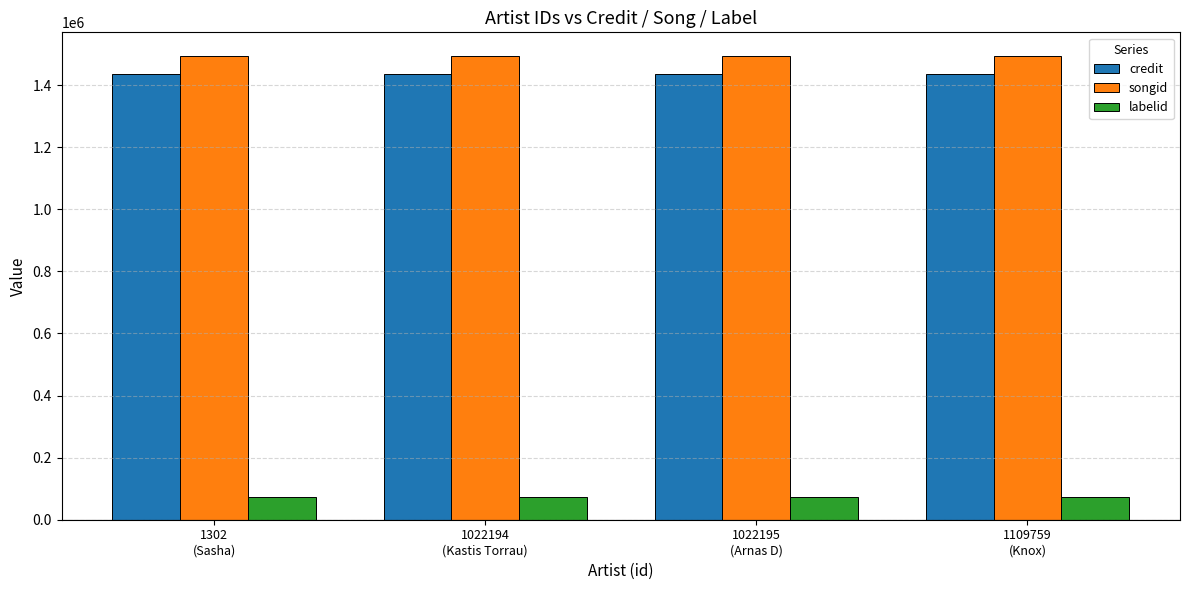

What is the smallest value displayed?

71916